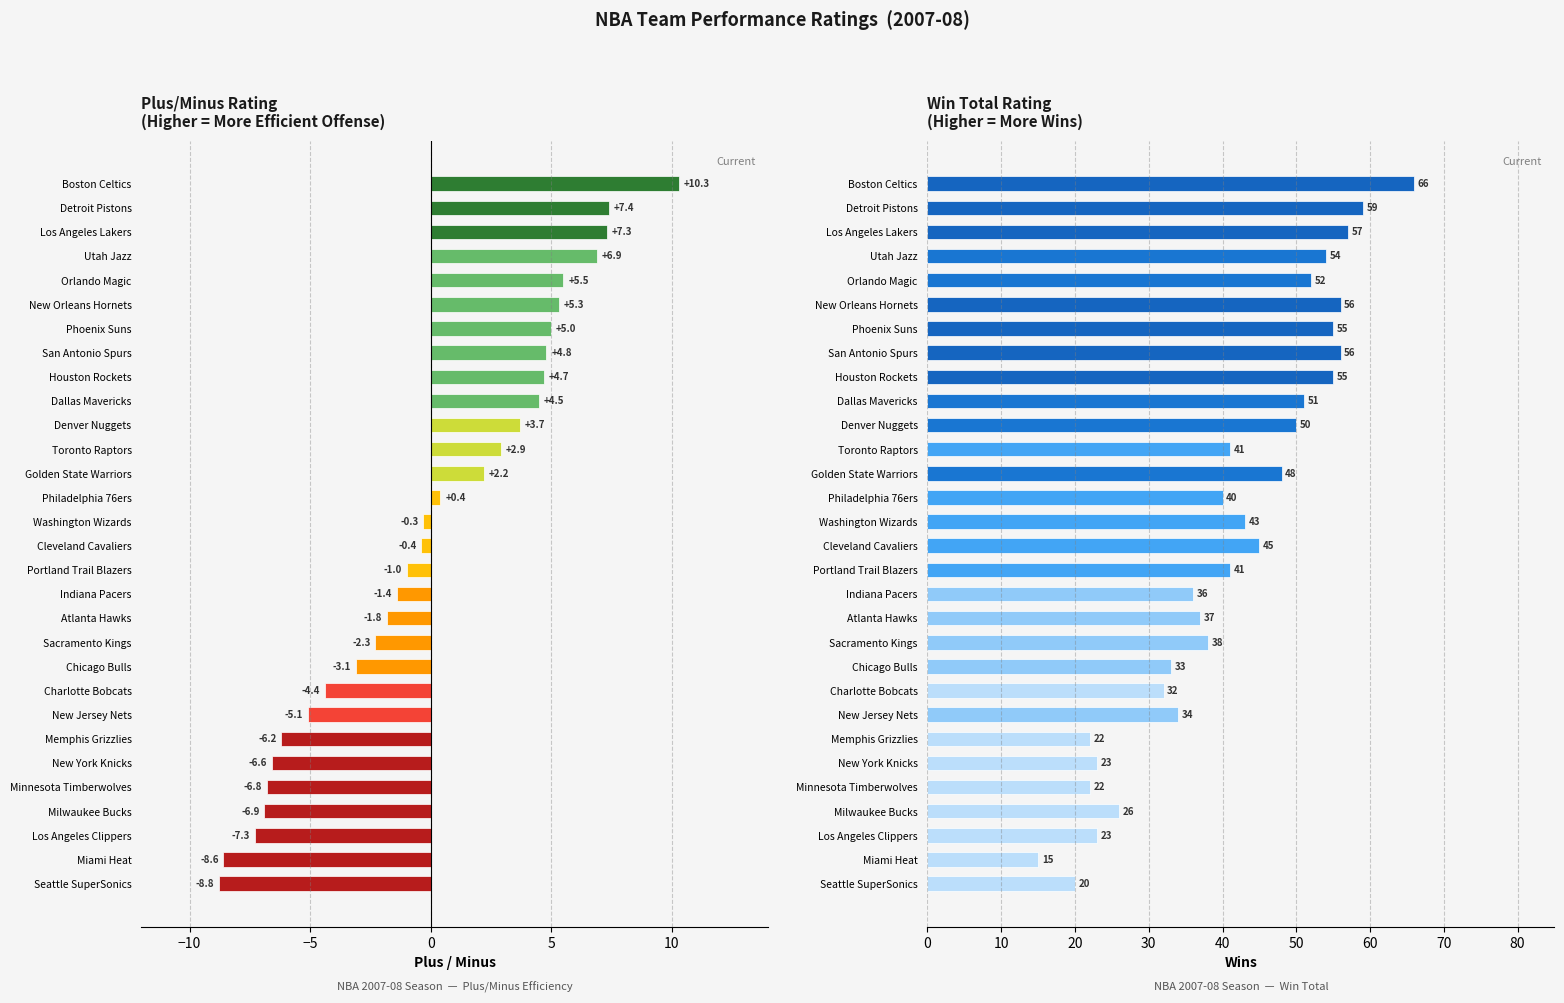

Rank the series by their average value, from highest to lowest.

Wins, PLUS_MINUS